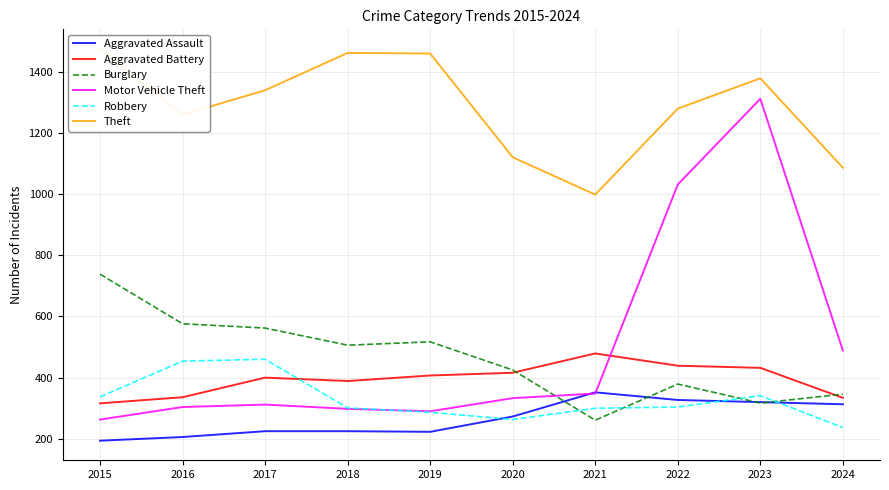

Reading right to left, what are all the values shown in this chart?

Aggravated Assault: 313	320	327	352	273	223	225	225	206	194
Aggravated Battery: 334	432	439	479	416	407	389	400	336	316
Burglary: 346	317	379	261	425	517	506	562	576	738
Motor Vehicle Theft: 489	1311	1031	348	333	290	298	312	304	263
Robbery: 237	341	304	300	263	287	301	460	454	337
Theft: 1086	1378	1279	998	1120	1459	1461	1339	1259	1474